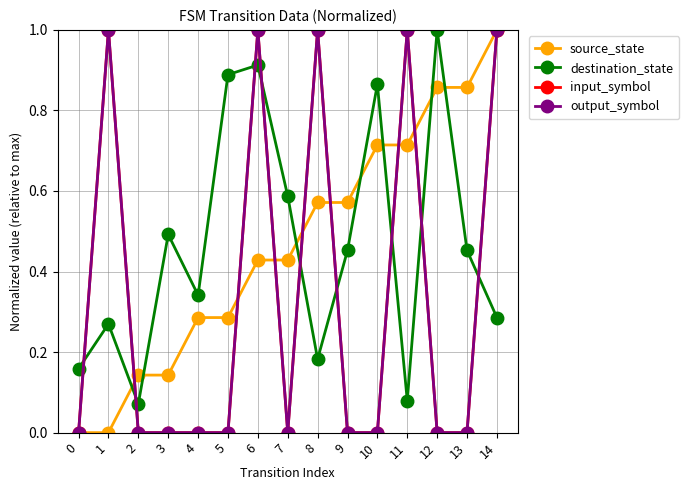

Between 6 and 13, which series saw the biggest shift?

input_symbol